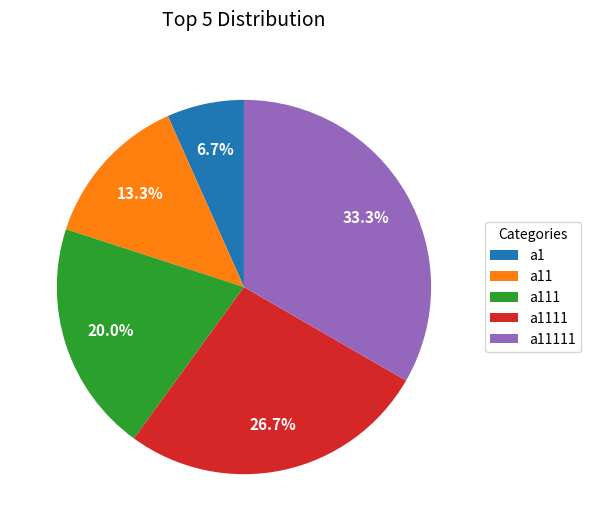

To the nearest percent, what is the difference between the a11111 and a11 slice percentages?

20%